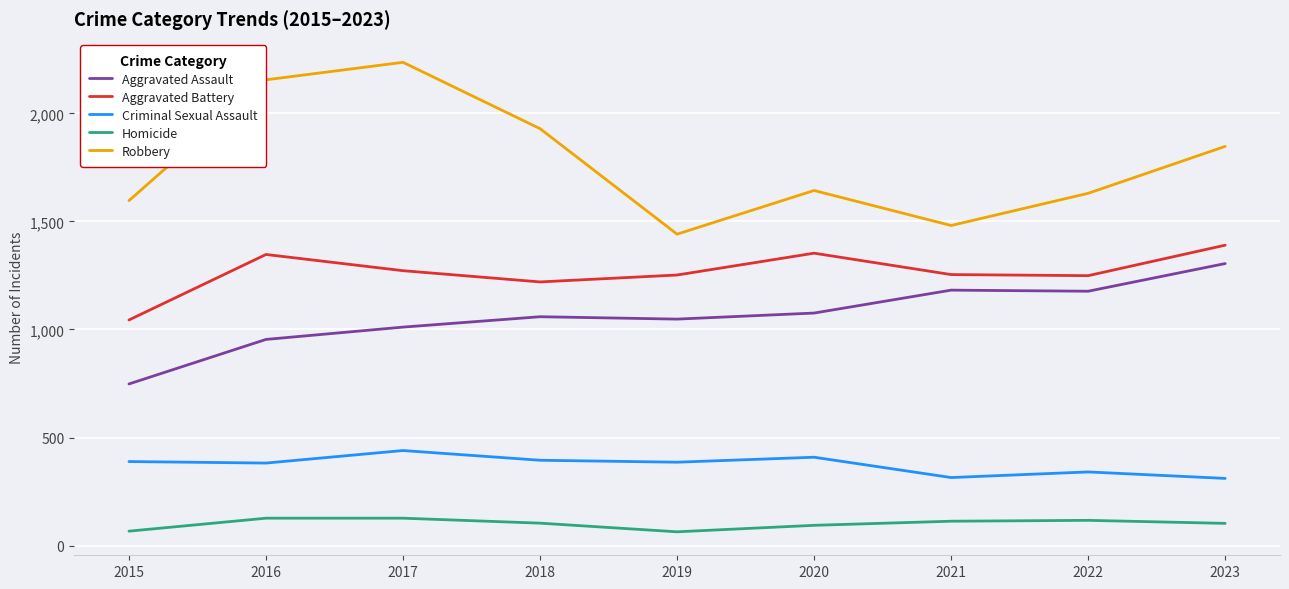

How many categories are shown in the chart?

9